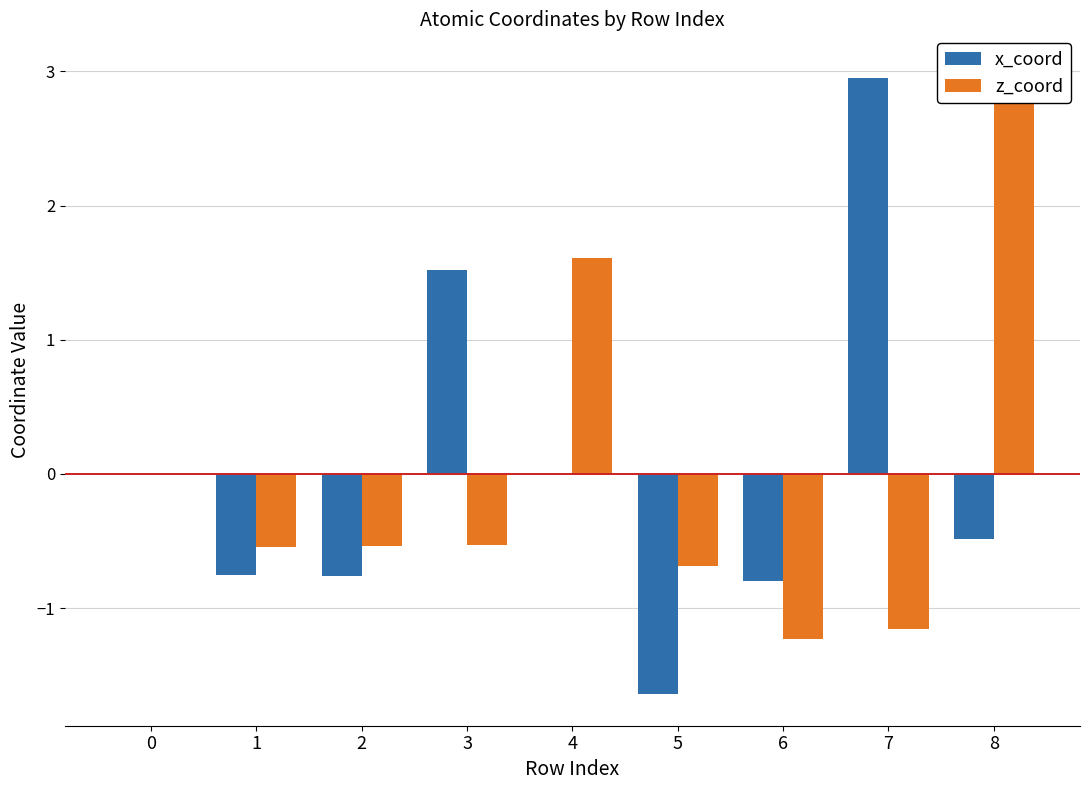

How many data points in x_coord are less than 0?

5